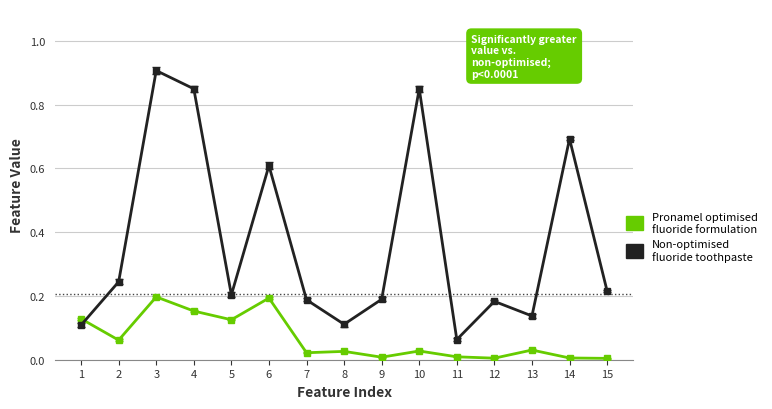

What is the spread (max minus min) of values at 6?

0.4